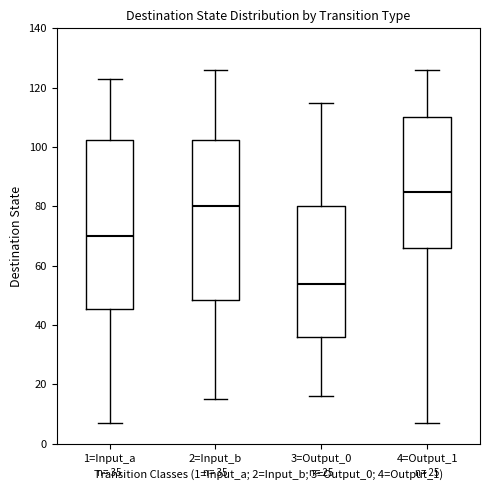

Which box's median line is the highest?

4=Output_1